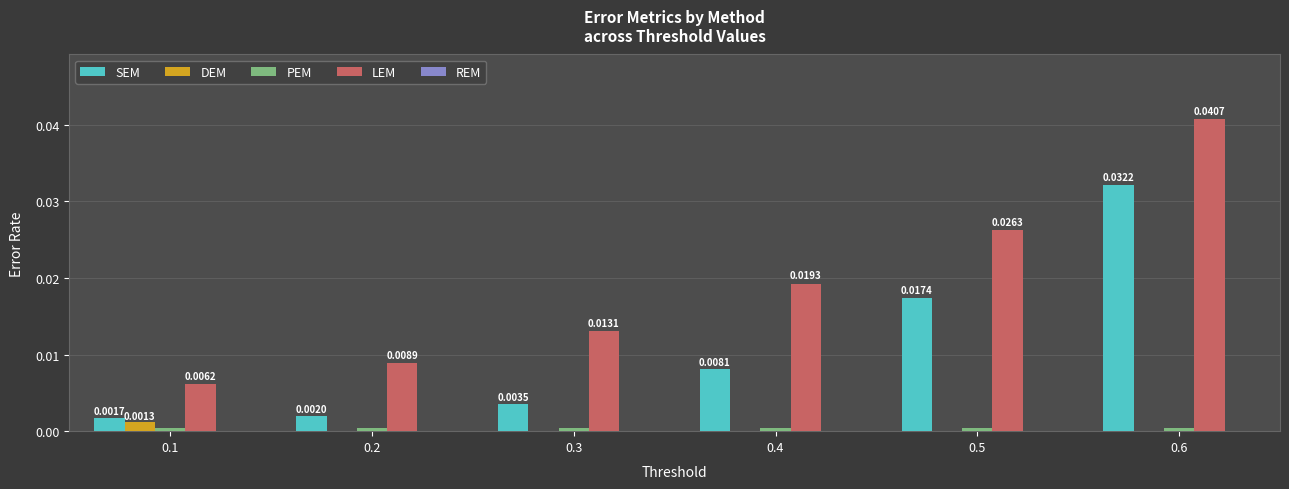

Is the value of LEM at 0.6 greater than the value of DEM at 0.5?

Yes